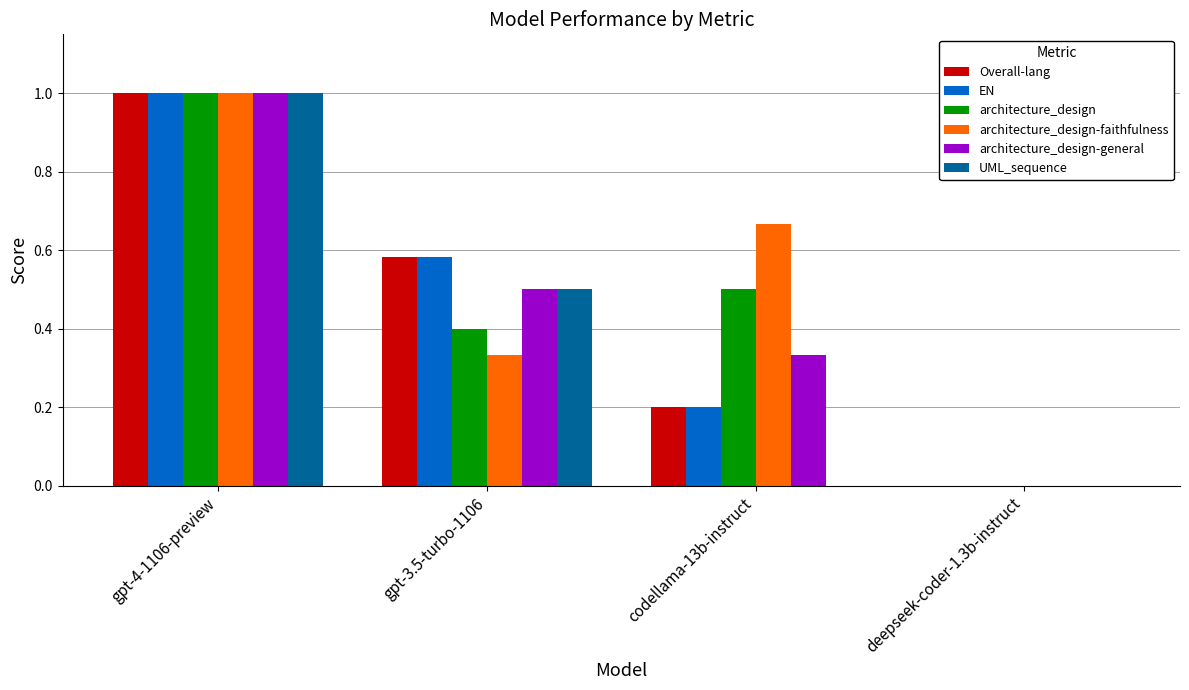

Between codellama-13b-instruct and deepseek-coder-1.3b-instruct, which series saw the biggest shift?

architecture_design-faithfulness